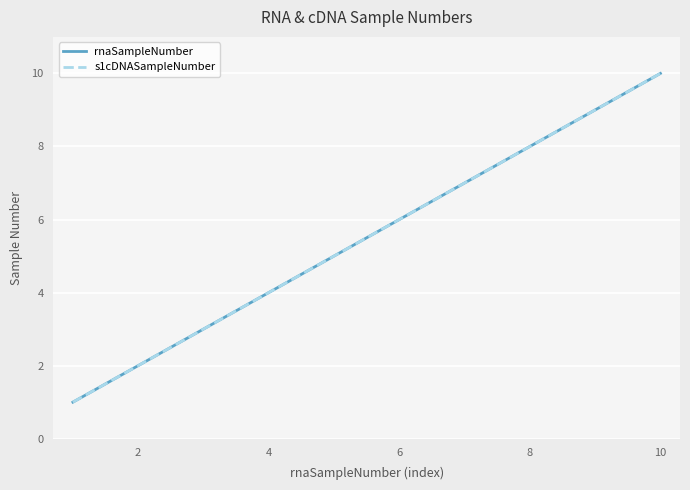

Reading left to right, what are all the values shown in this chart?

rnaSampleNumber: 1	2	3	4	5	6	7	8	9	10
s1cDNASampleNumber: 1	2	3	4	5	6	7	8	9	10